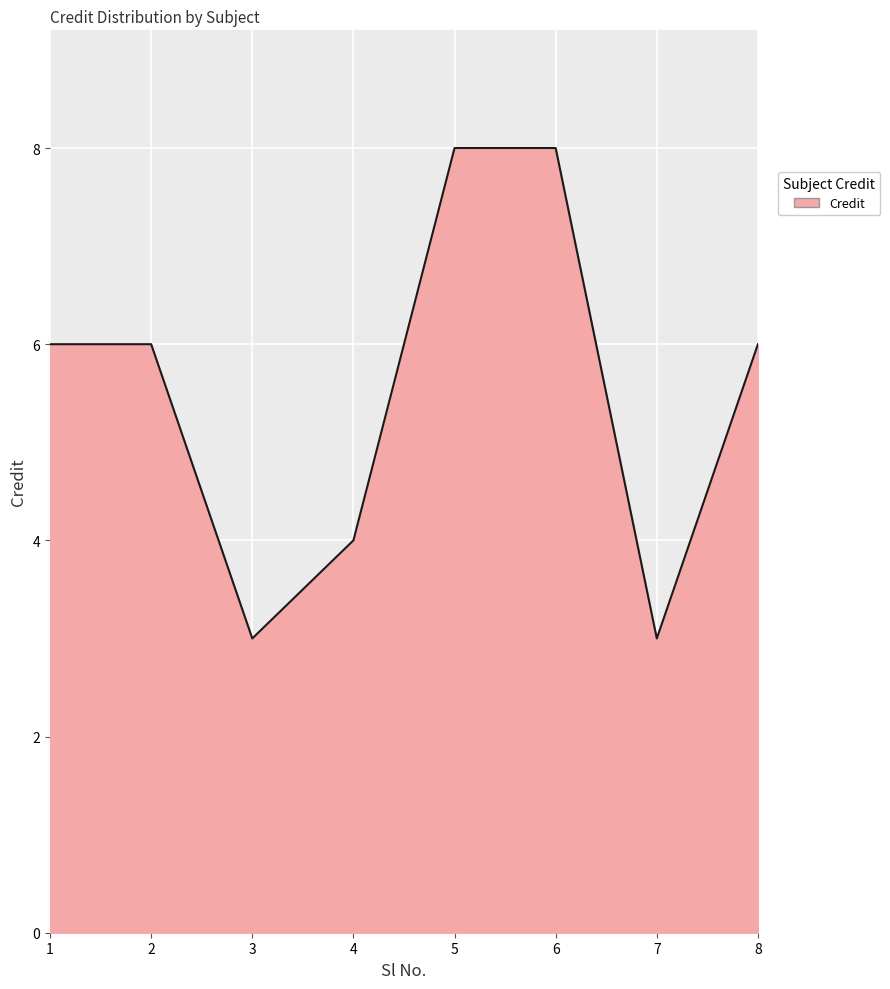

Which has a higher value, 3 or 6?

6